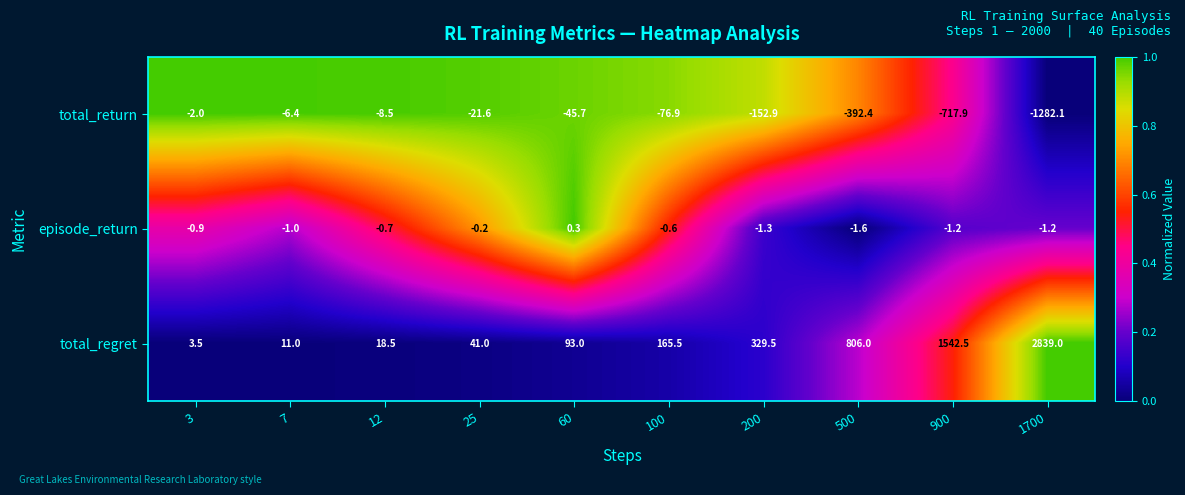

True or false: total_regret has a value of 41.0 at 25.

True